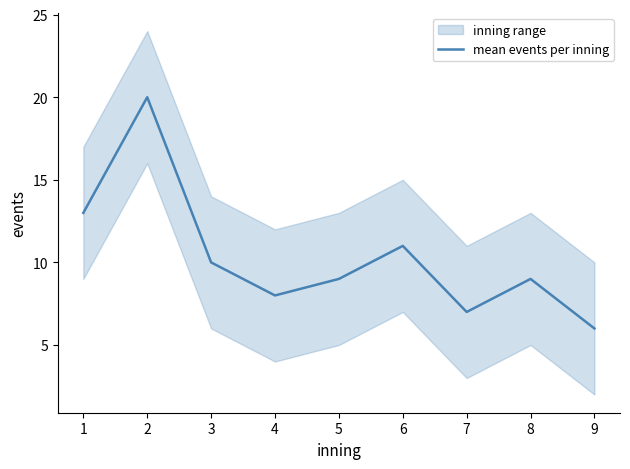

What is the average value?

10